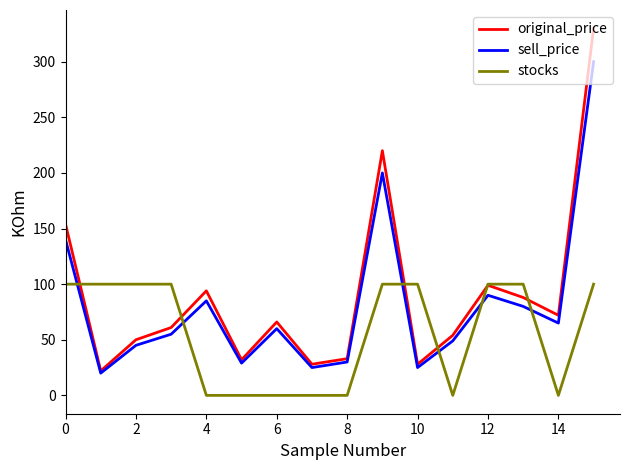

How many lines are shown in the chart?

3